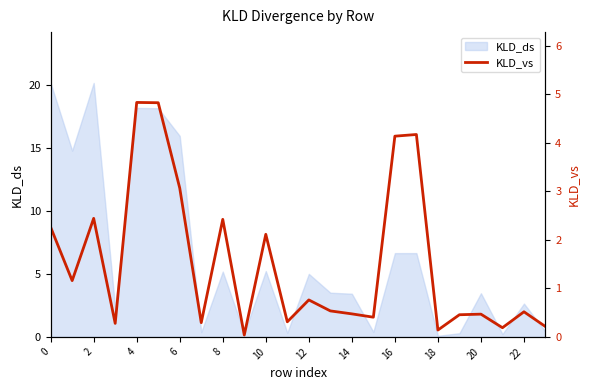

True or false: the data shows 0.5 at 13.

True